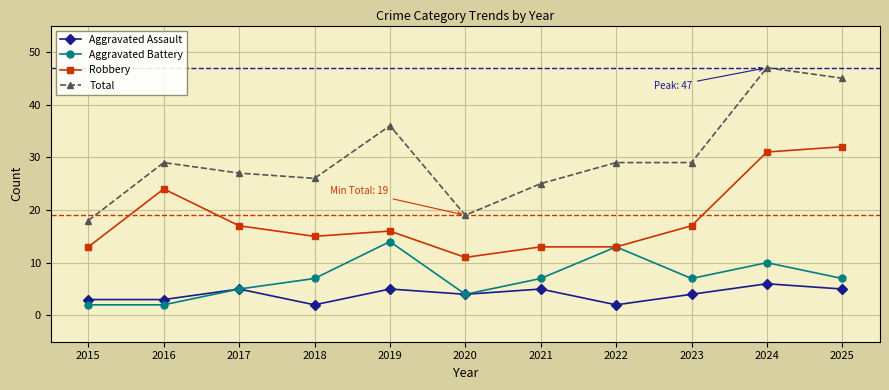

The Total series shows 34 at 2020. True or false?

False